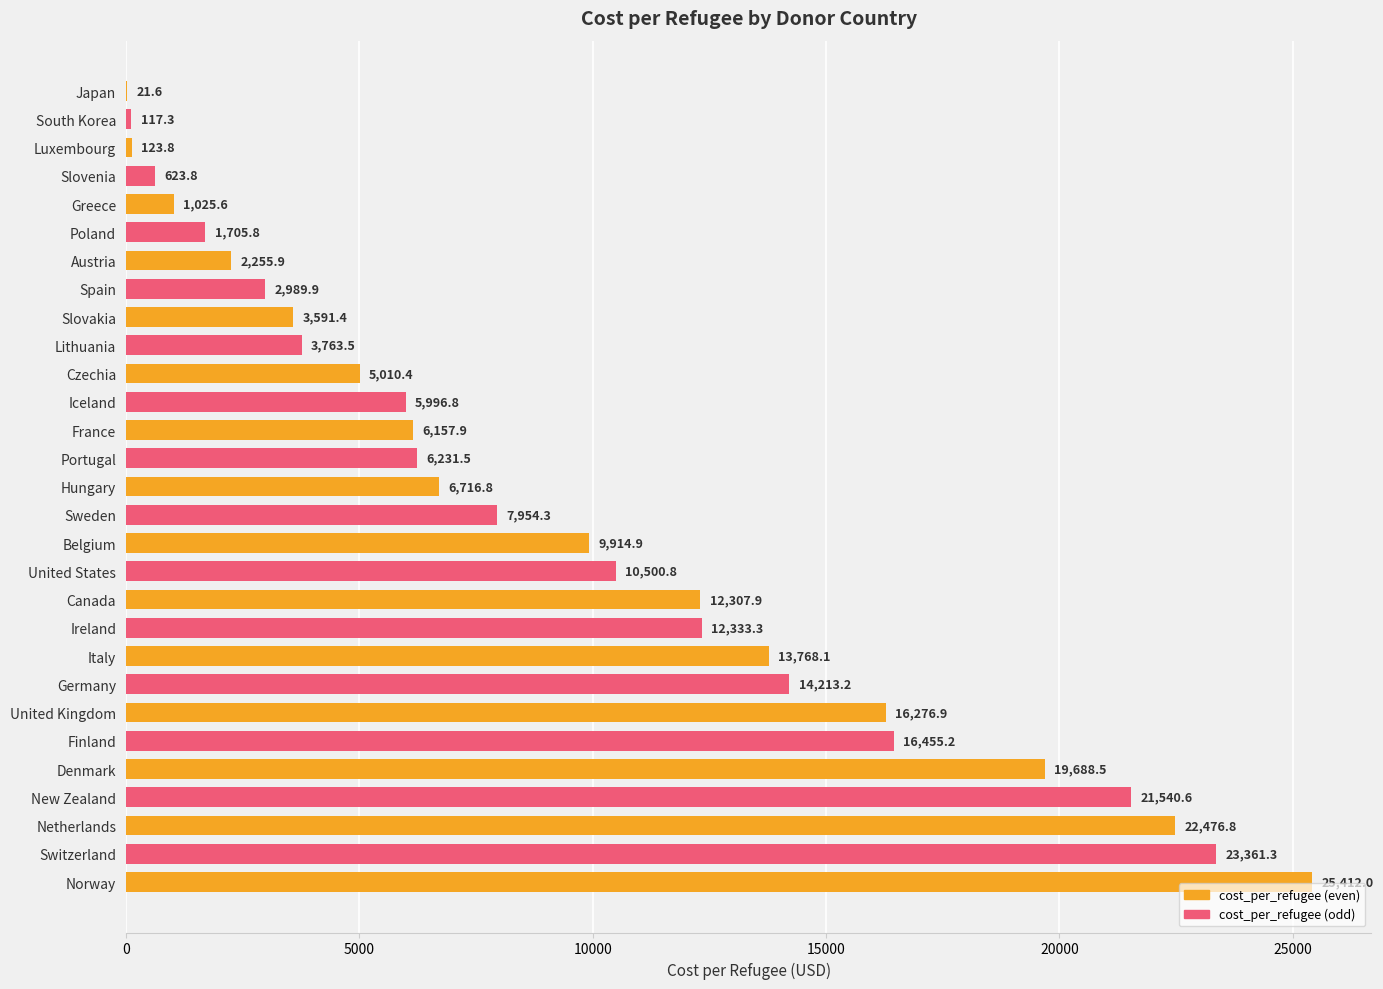

What is the greatest value displayed?

25412.0